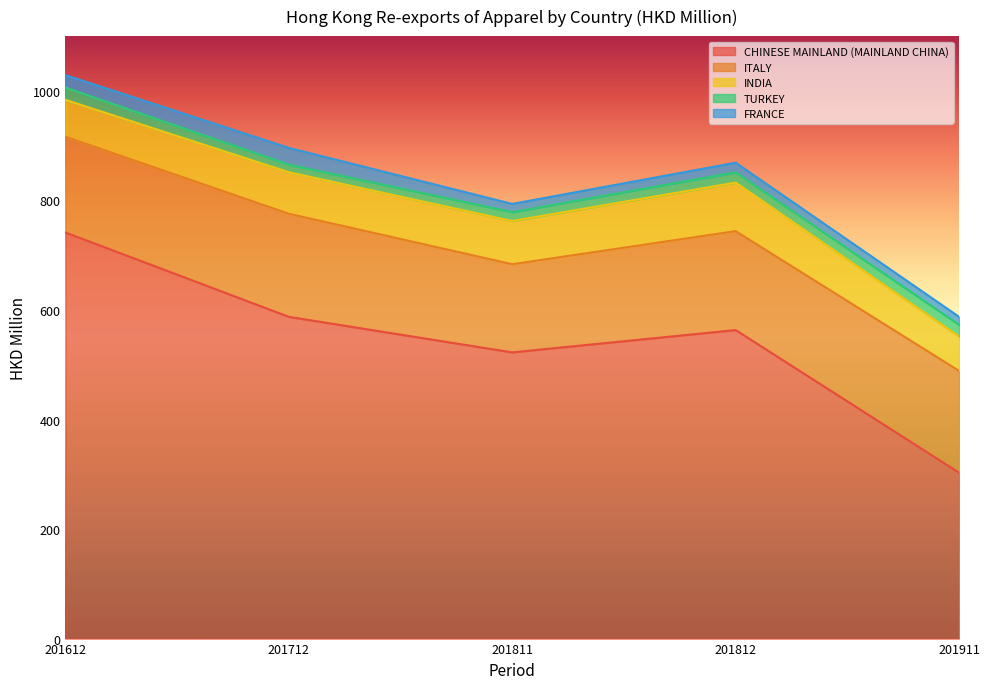

Between 201812 and 201911, which series saw the biggest shift?

CHINESE MAINLAND (MAINLAND CHINA)